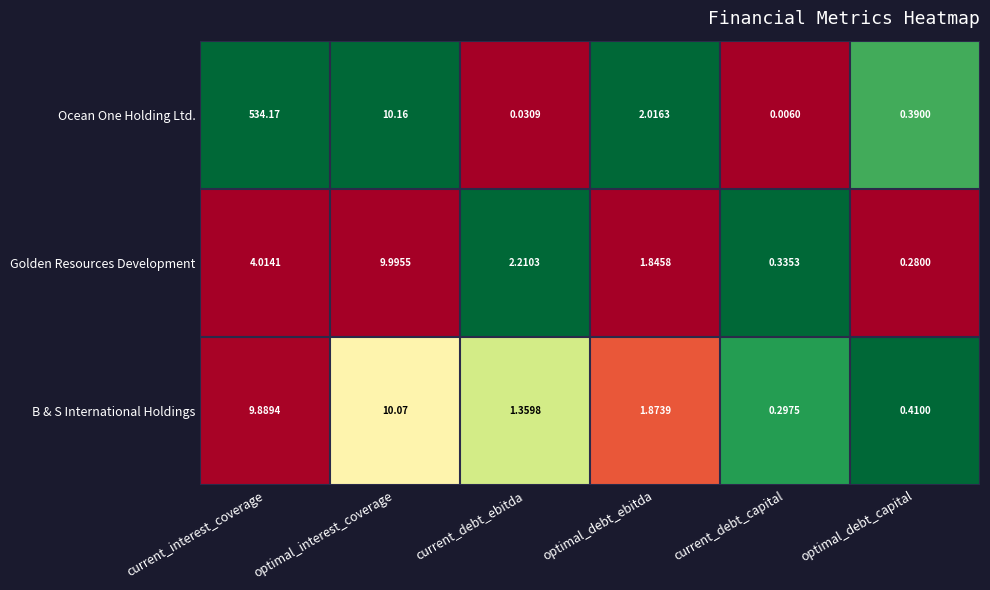

Which series has the widest spread of values?

Ocean One Holding Ltd.